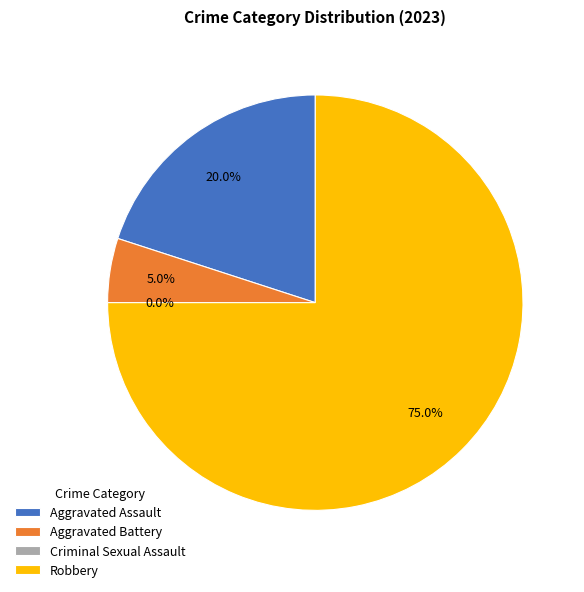

Is there a majority slice in this chart?

Yes